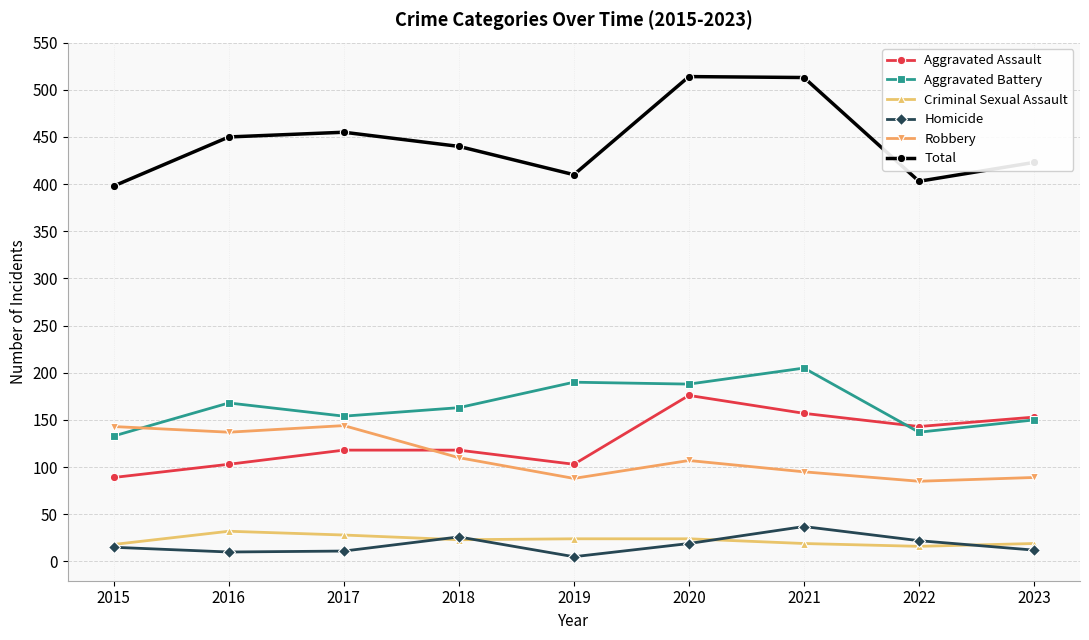

What is the total value across all series at 2022?

806